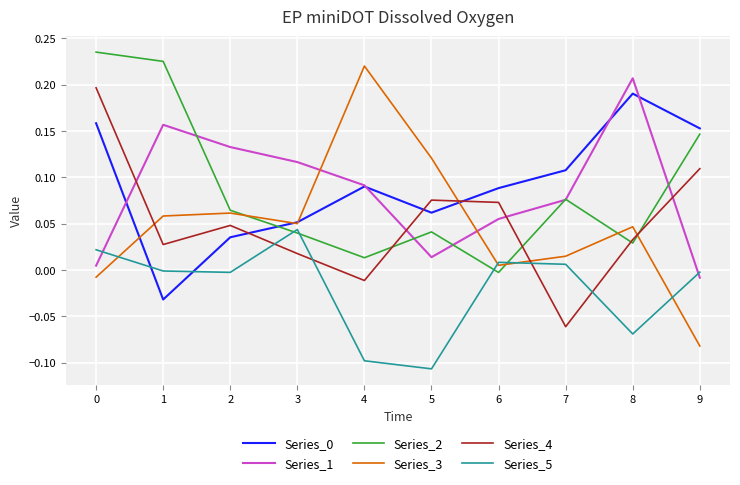

How many values in Series_4 are above zero?

8